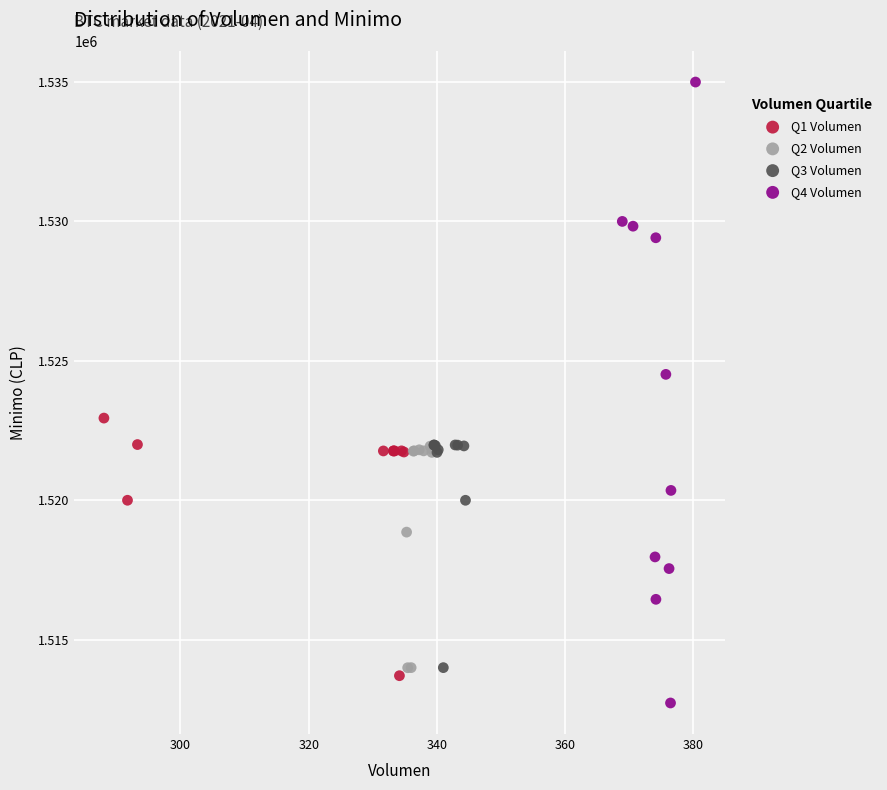

What are all the series names shown in the legend?

Q1 Volumen, Q2 Volumen, Q3 Volumen, Q4 Volumen